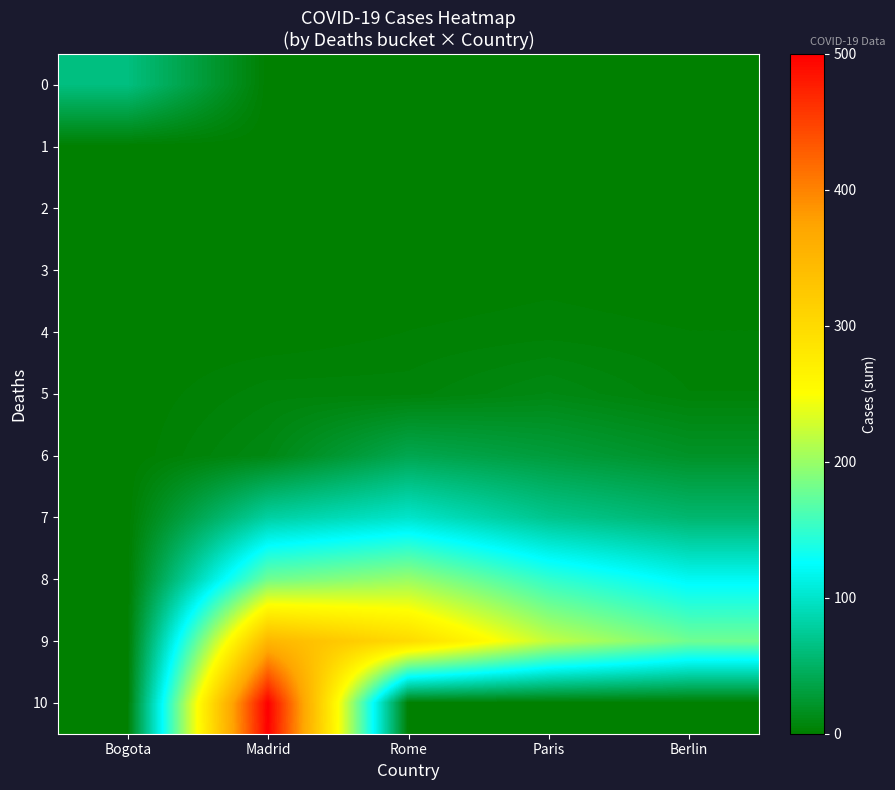

What is the greatest value displayed?

500